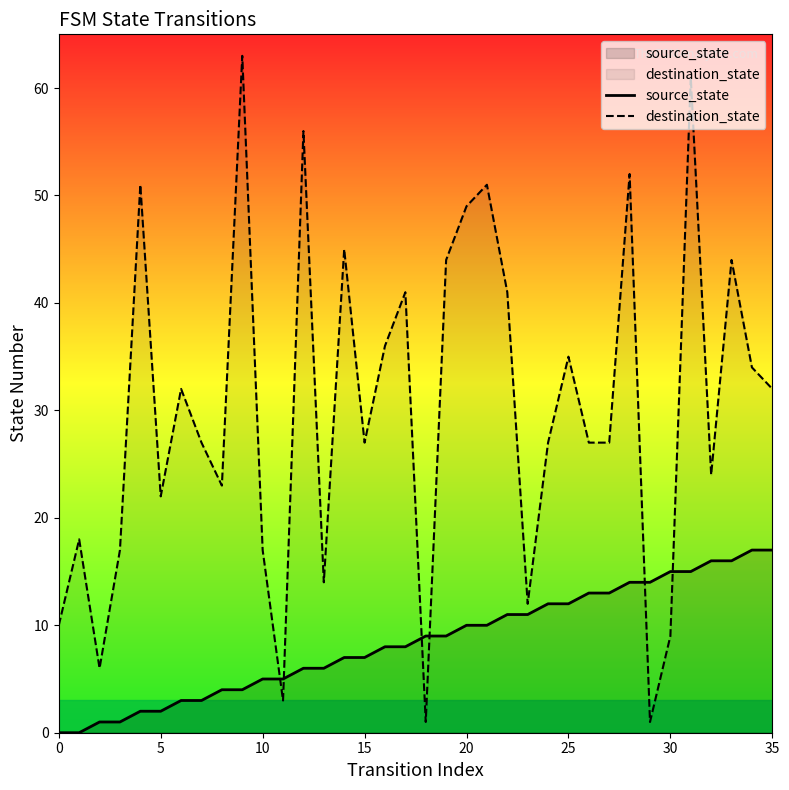

At 20, list the series in order from smallest to largest.

source_state, destination_state